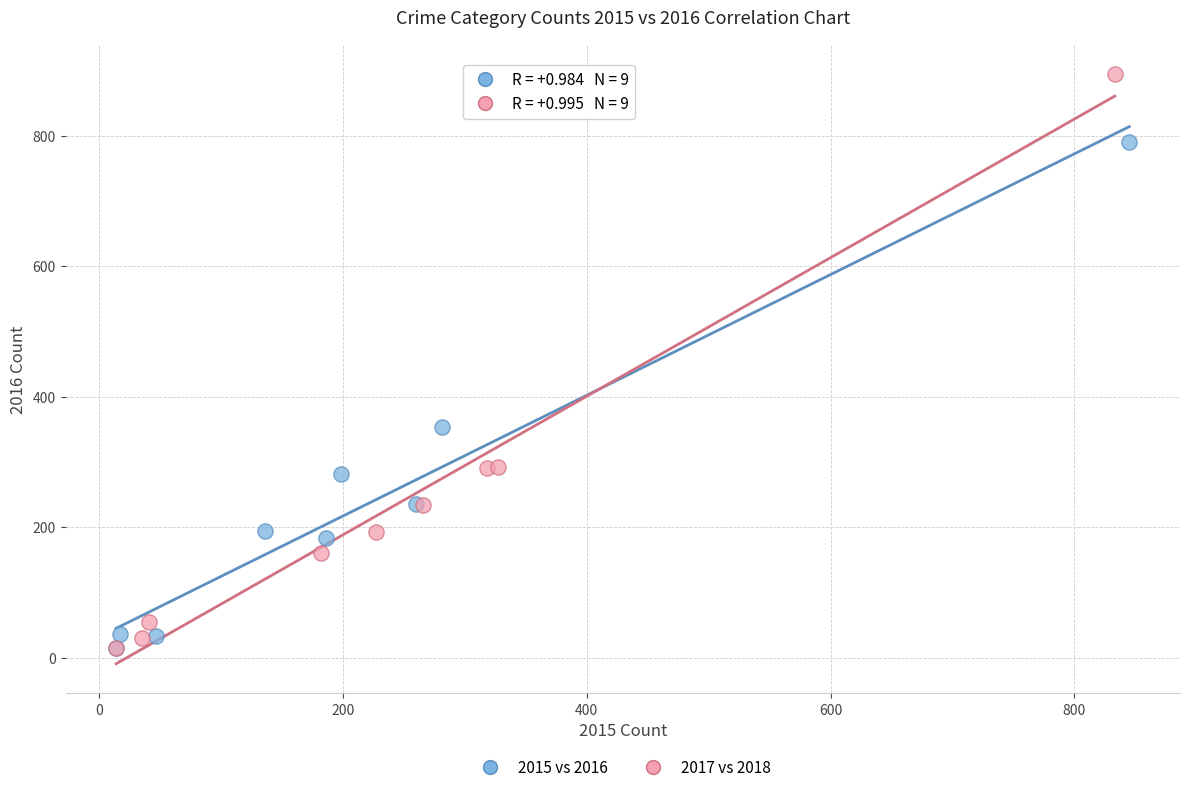

Which series contains the highest Y value?

2017 vs 2018